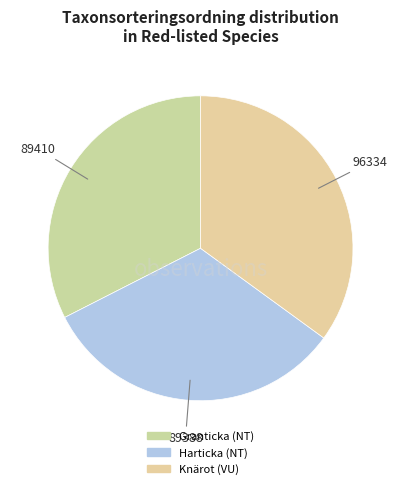

How many slices are in this pie chart?

3